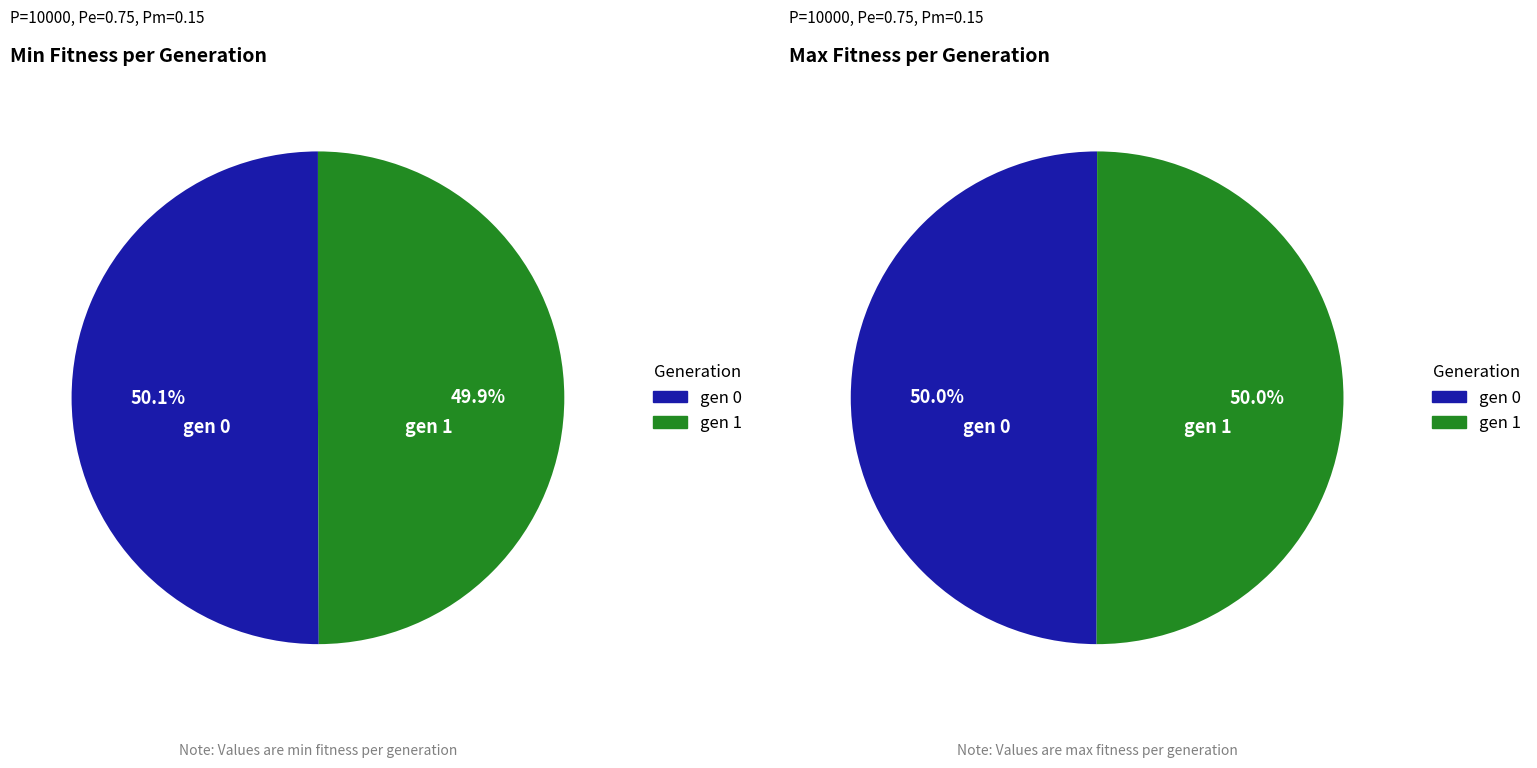

Does any single category account for the majority?

Yes